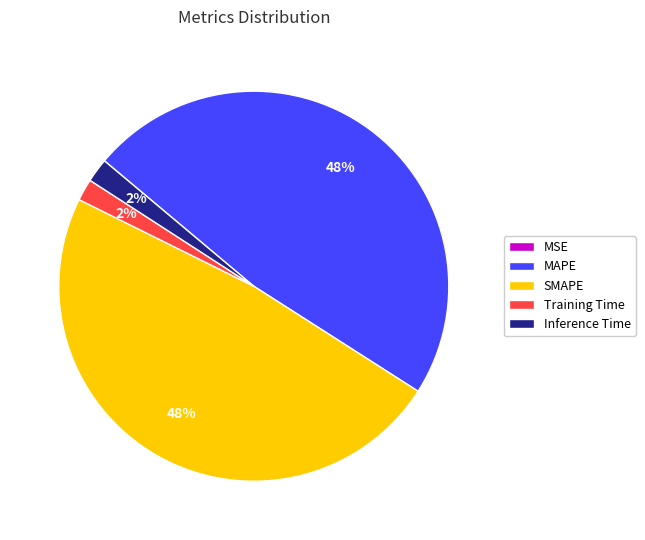

To the nearest percent, what is the average slice percentage?

20%